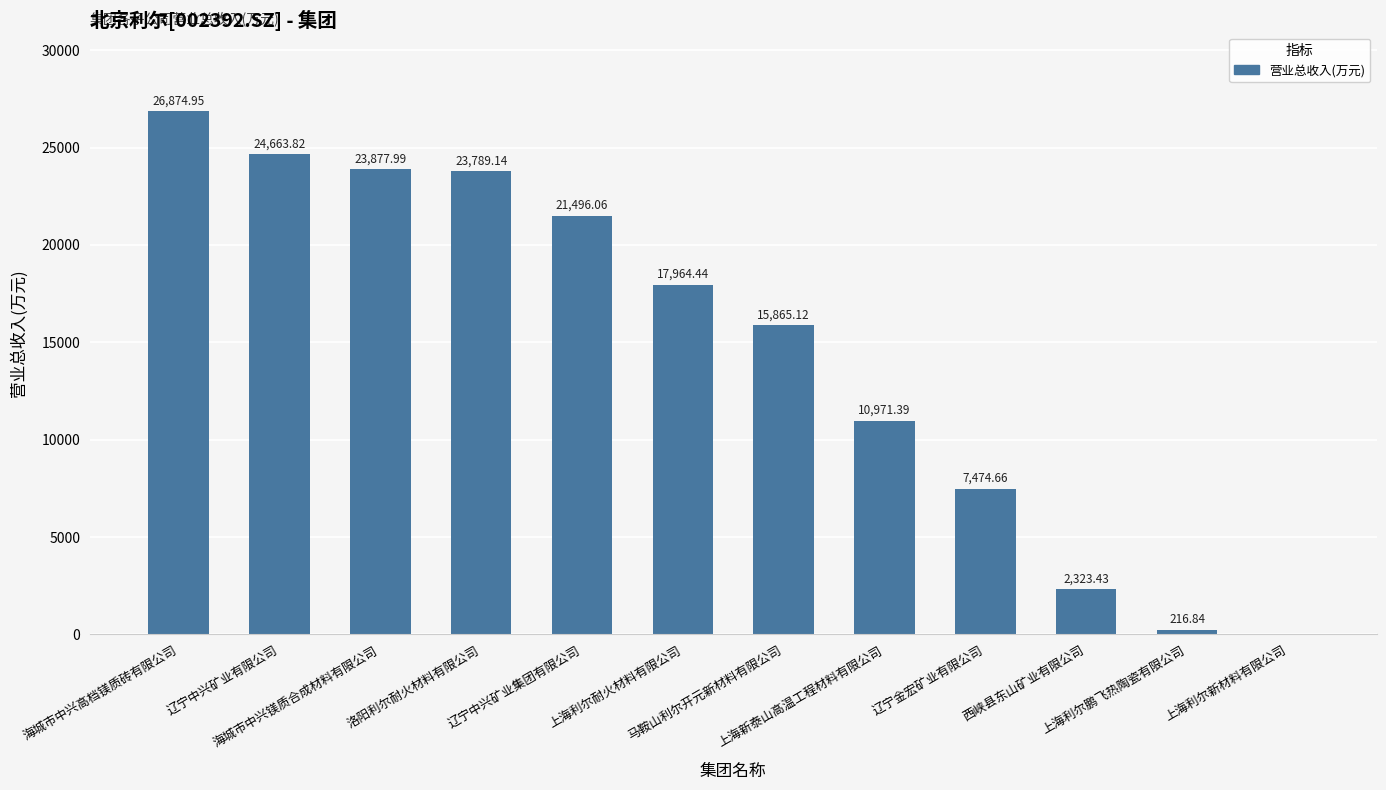

What is the sum of all values?

175517.8